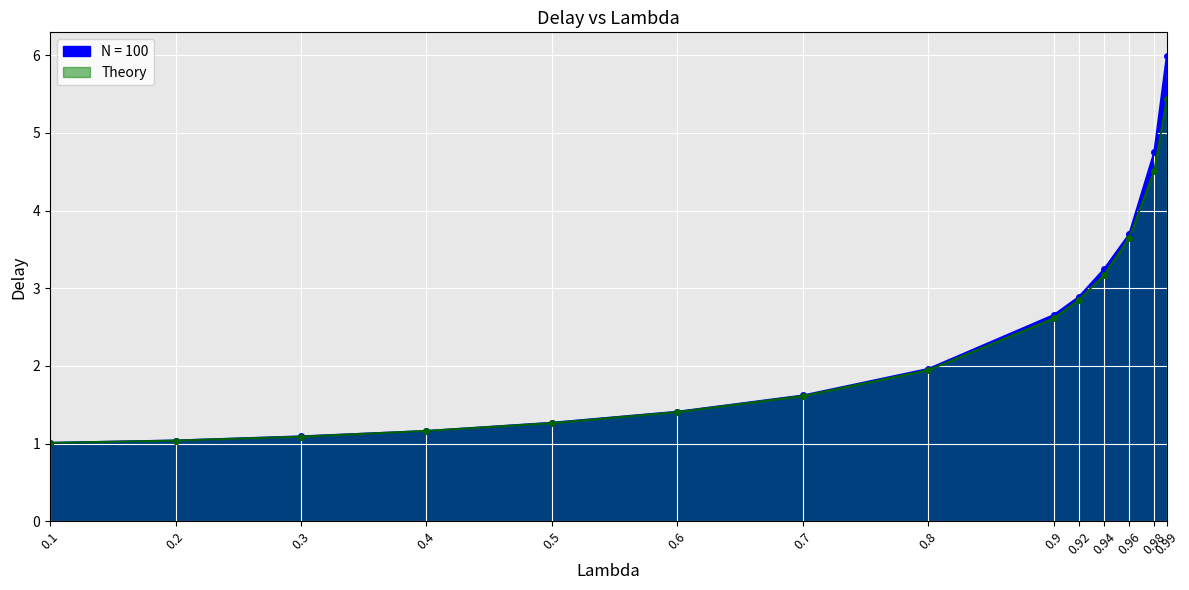

The Theory series shows 4.5 at 0.98. True or false?

True